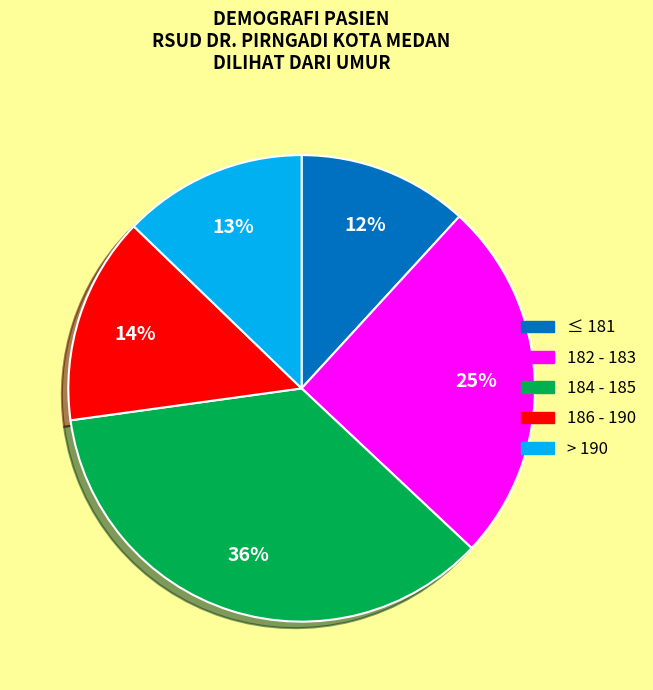

Is there a majority slice in this chart?

No